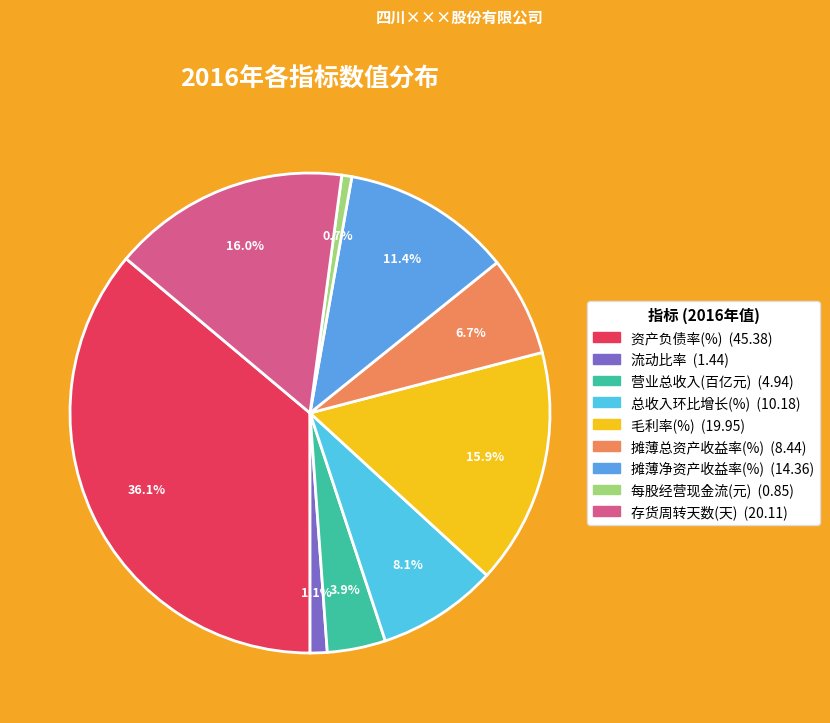

Is there any slice that represents more than half of the pie?

No